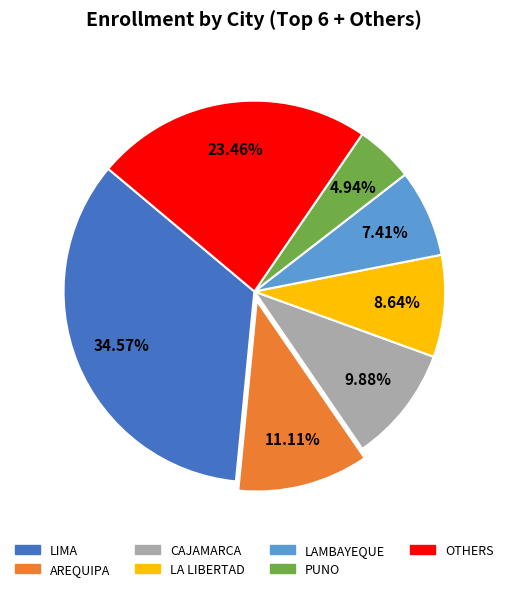

Count the number of slices in the pie.

7